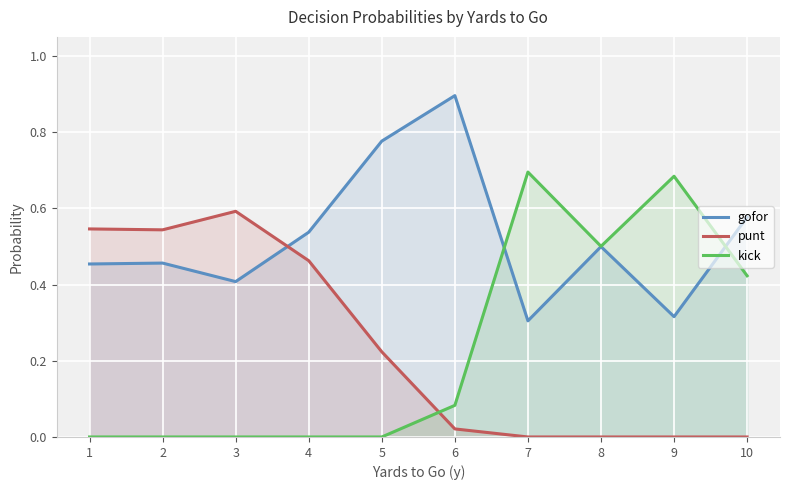

The kick series shows 0.3 at 4. True or false?

False